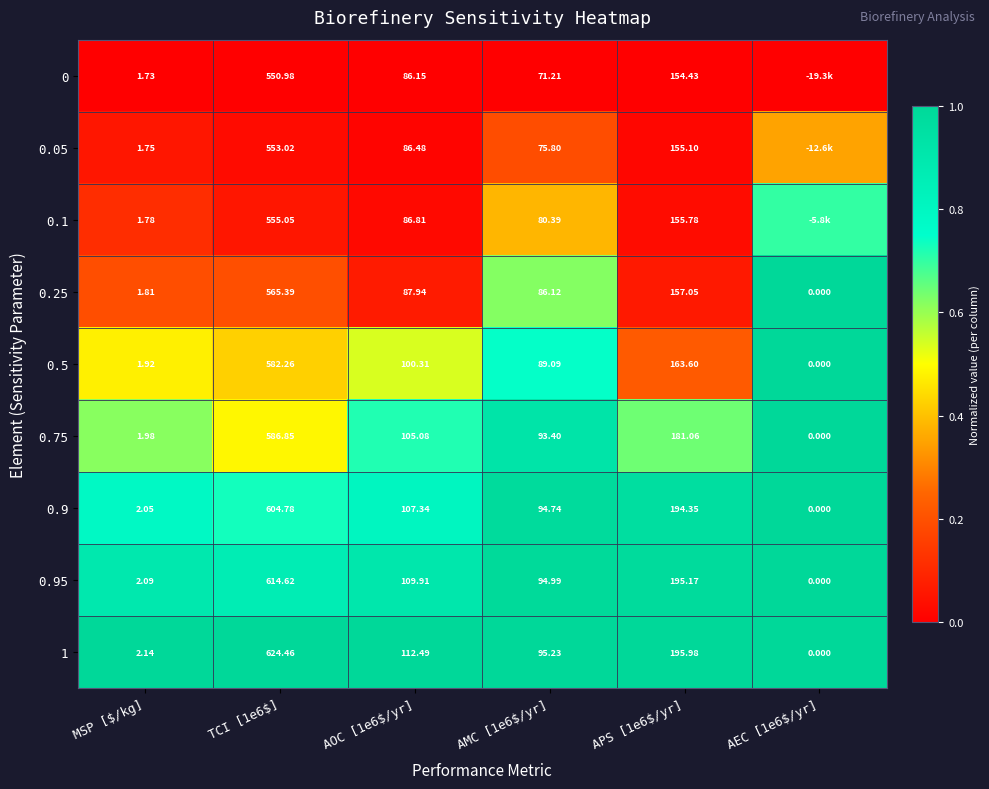

How many values in 0.5 are above zero?

5